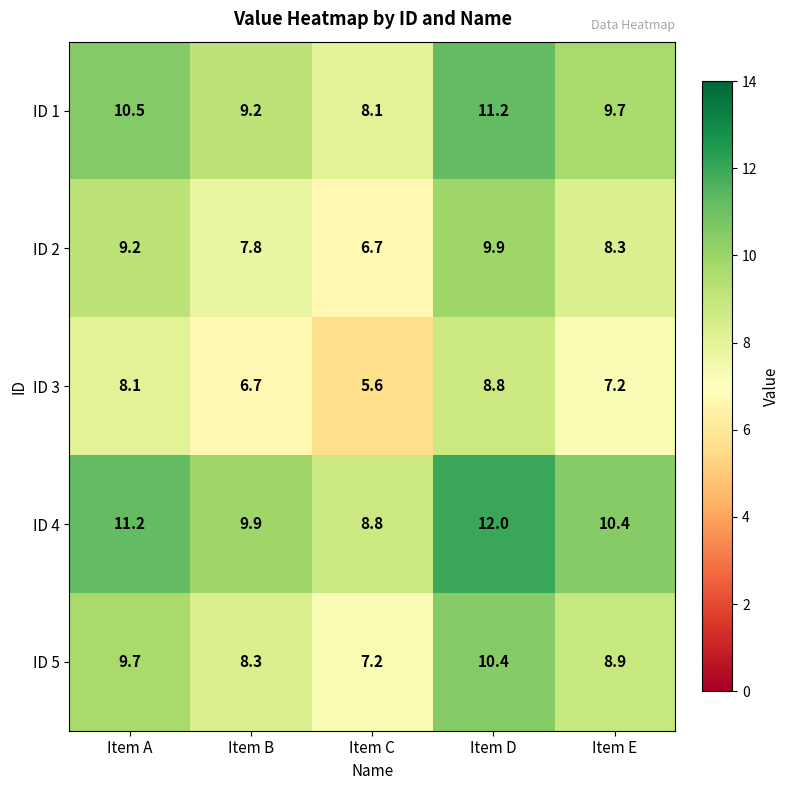

The ID 4 series shows 15.2 at Item C. True or false?

False